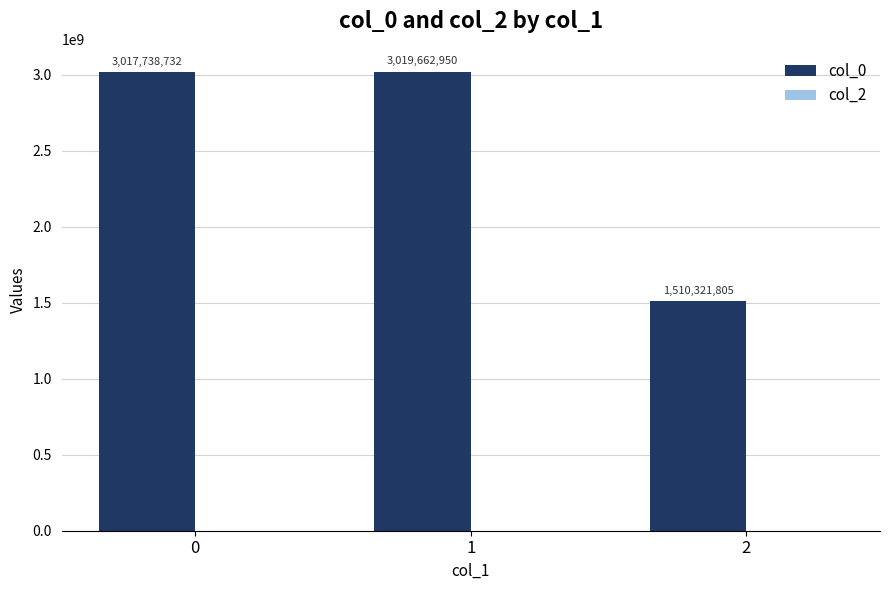

Is it true that the value at 2 is 2029491511?

False